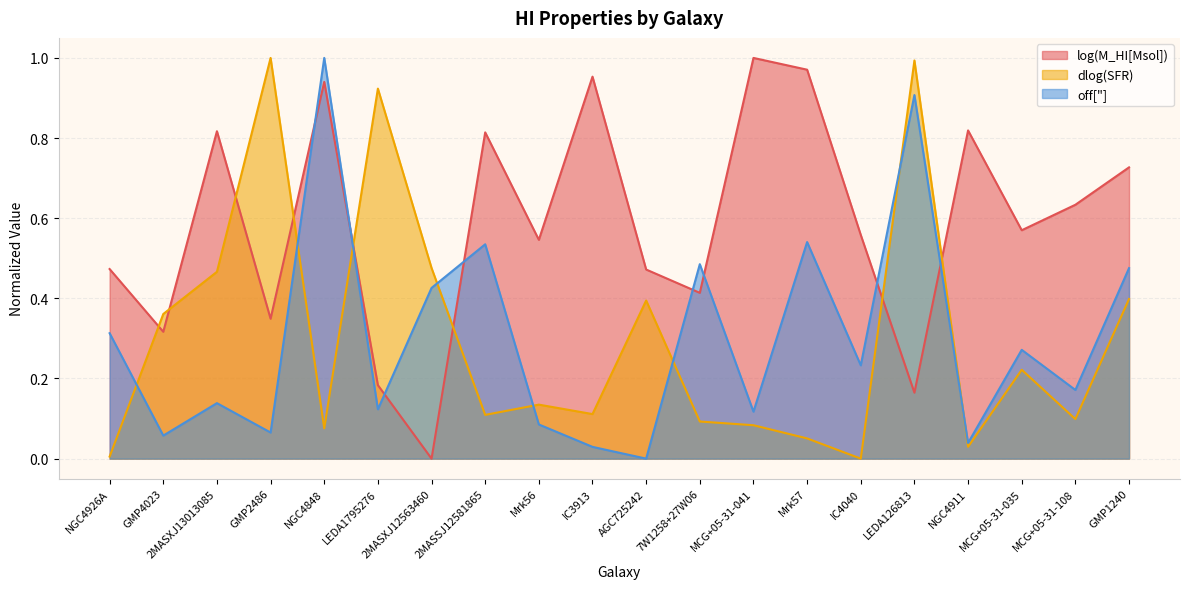

Which series has the widest spread of values?

log(M_HI[Msol])